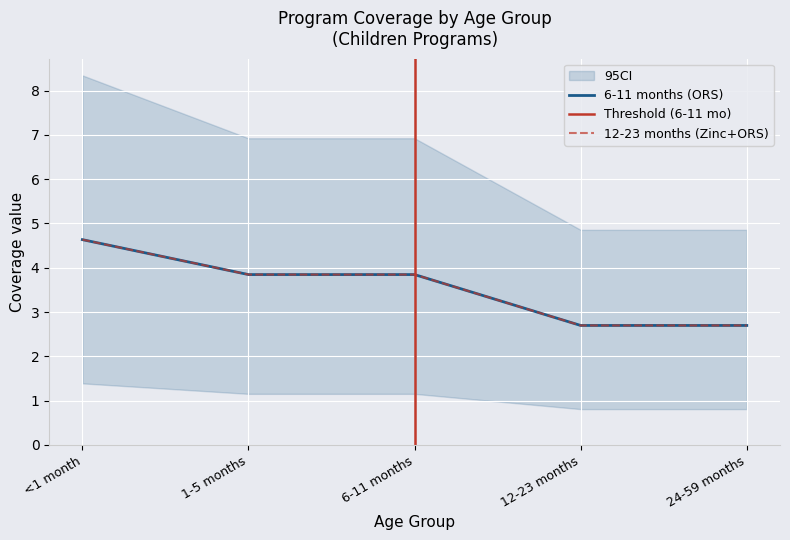

At which label does 12-23 months (Zinc+ORS) reach its peak?

<1 month